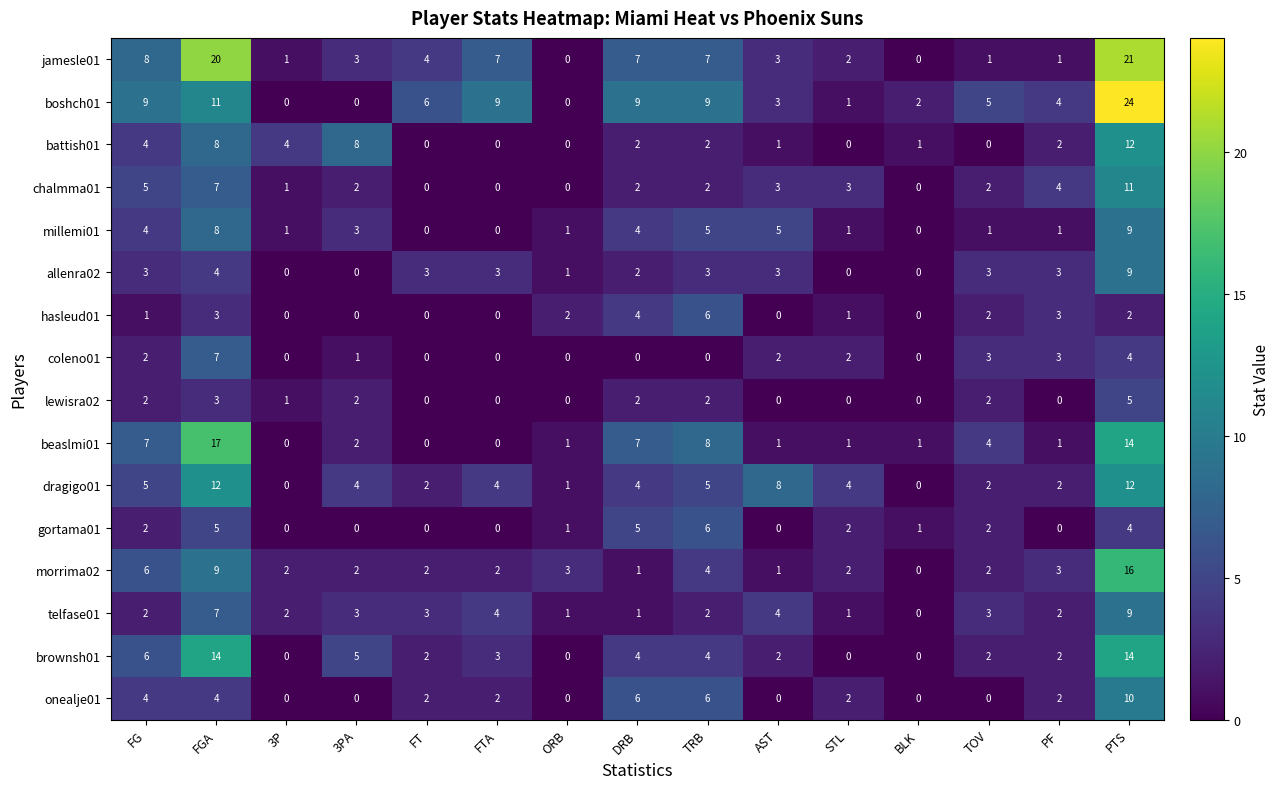

What is the greatest value displayed?

24